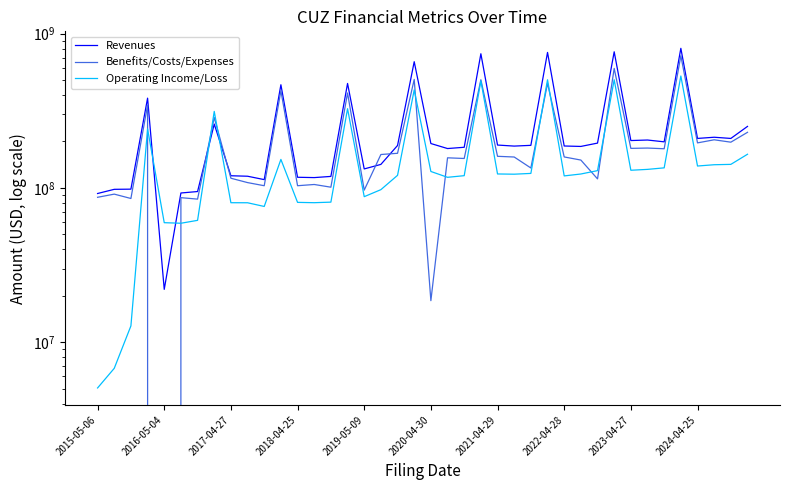

Count the number of data series in this chart.

3